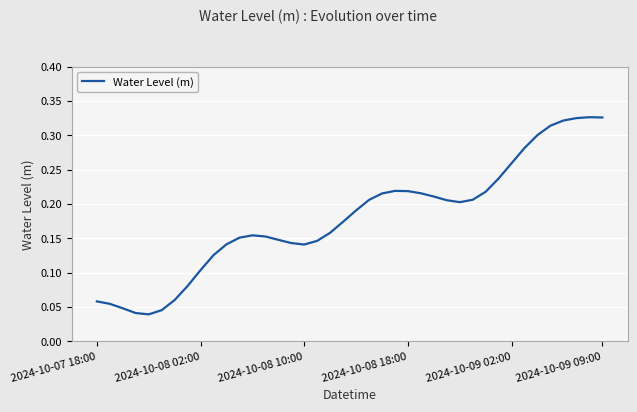

The chart shows a value of 0.2 at 2024-10-08 10:00. True or false?

False